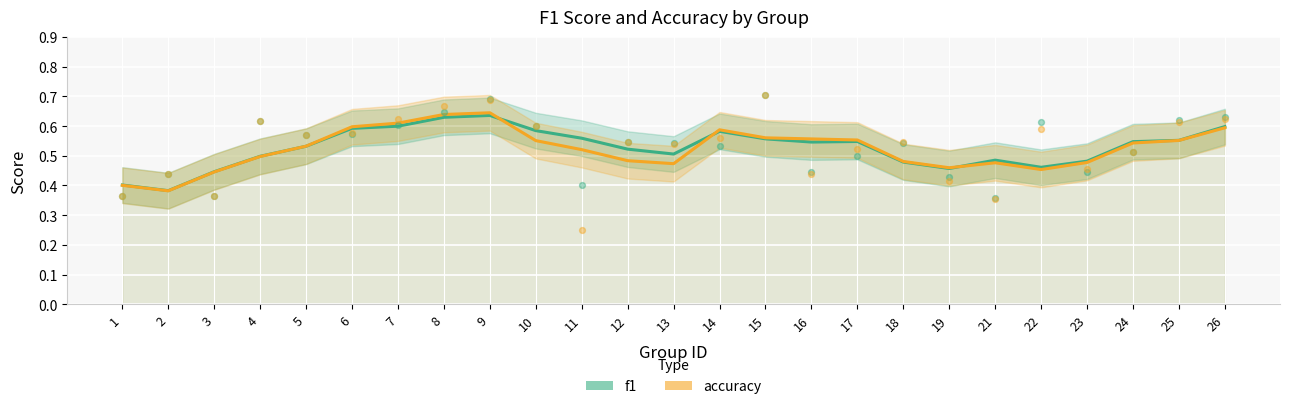

What is the total value across all series at 3?

0.9